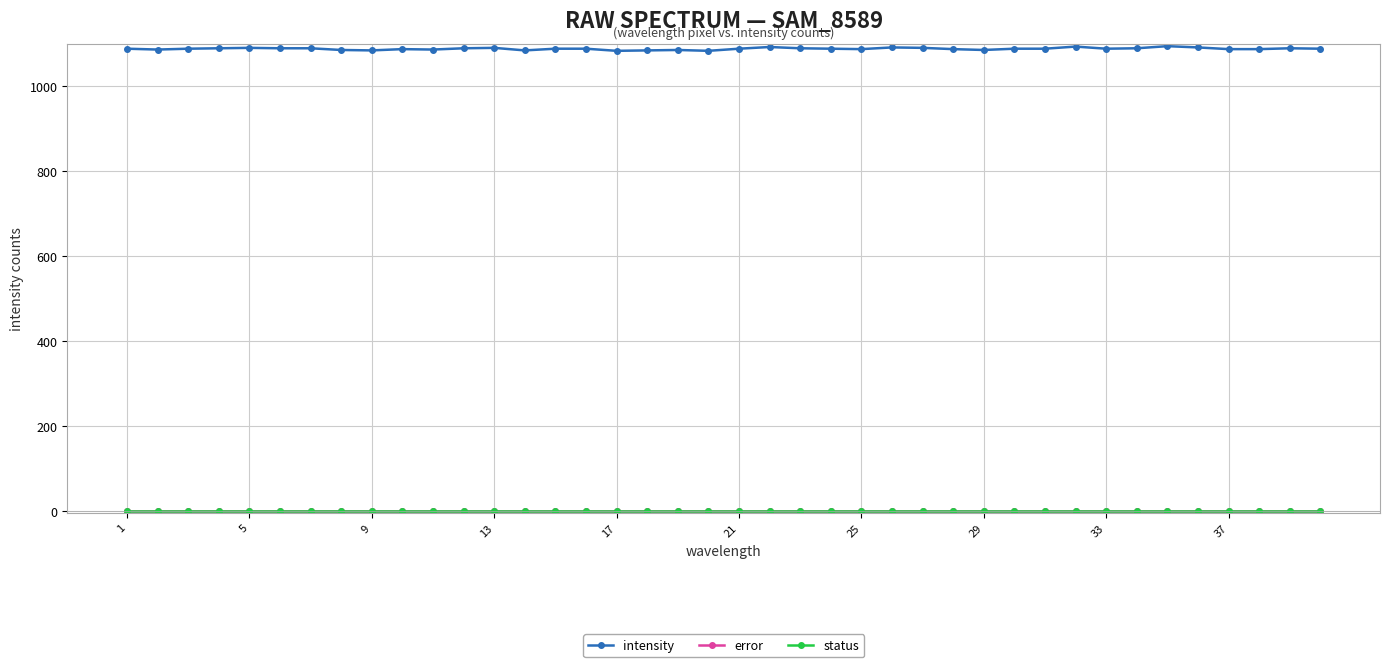

How many lines are shown in the chart?

3